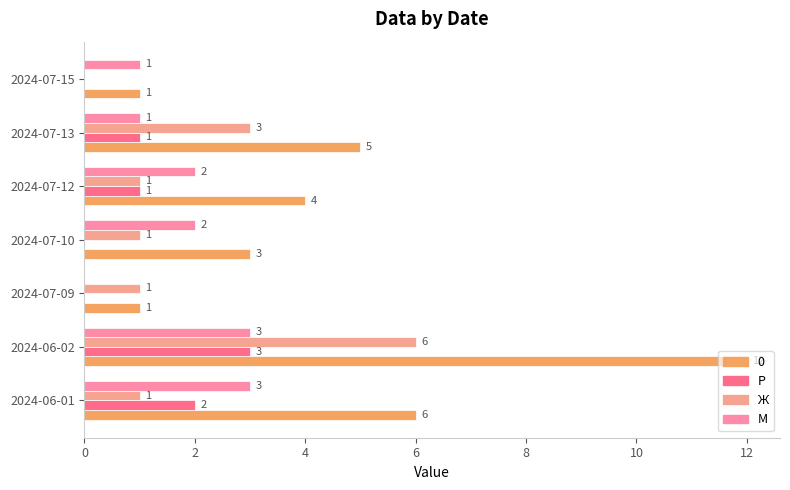

At which category is the sum across all series the highest?

2024-06-02